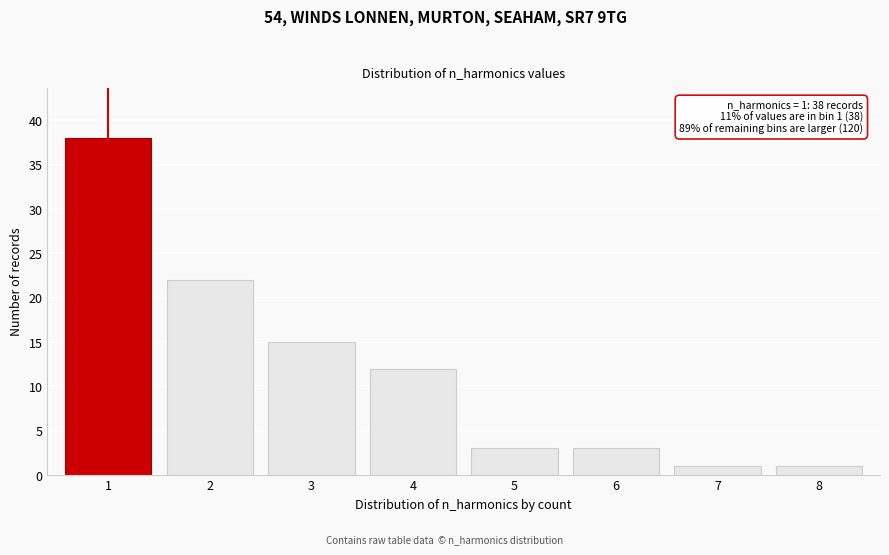

Reading left to right, extract all data points from this chart.

1=38	2=22	3=15	4=12	5=3	6=3	7=1	8=1